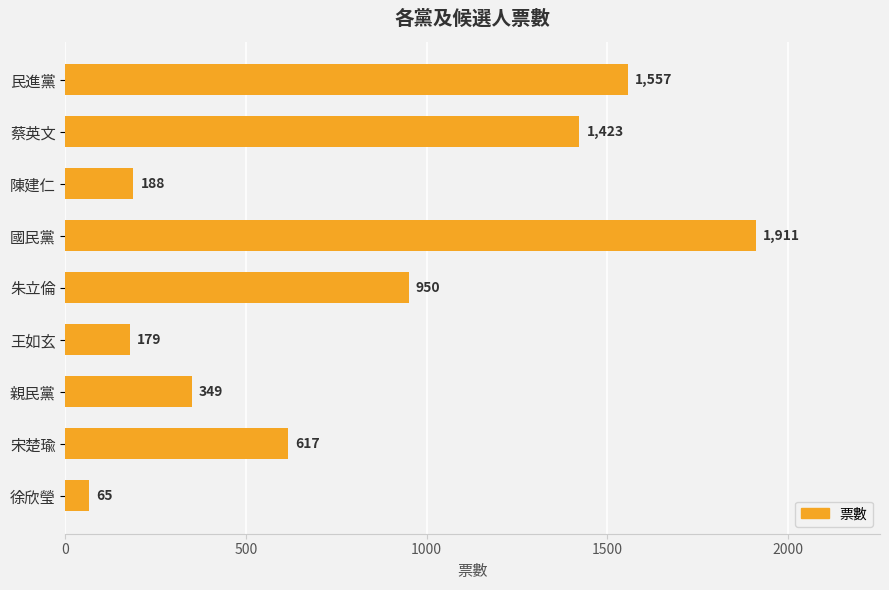

What is the difference between the maximum and minimum values?

1846